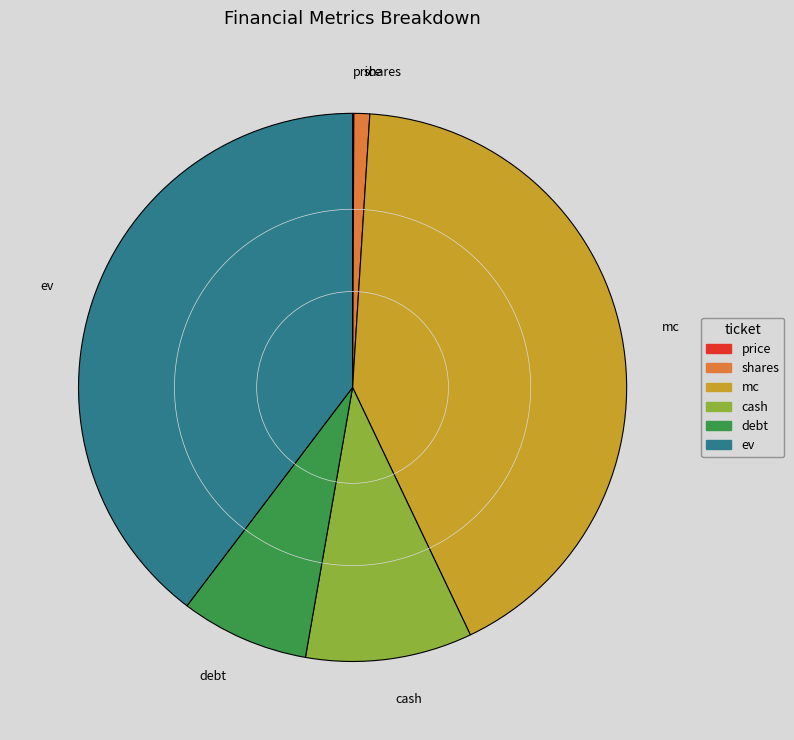

Does mc account for over 50% of the chart?

No